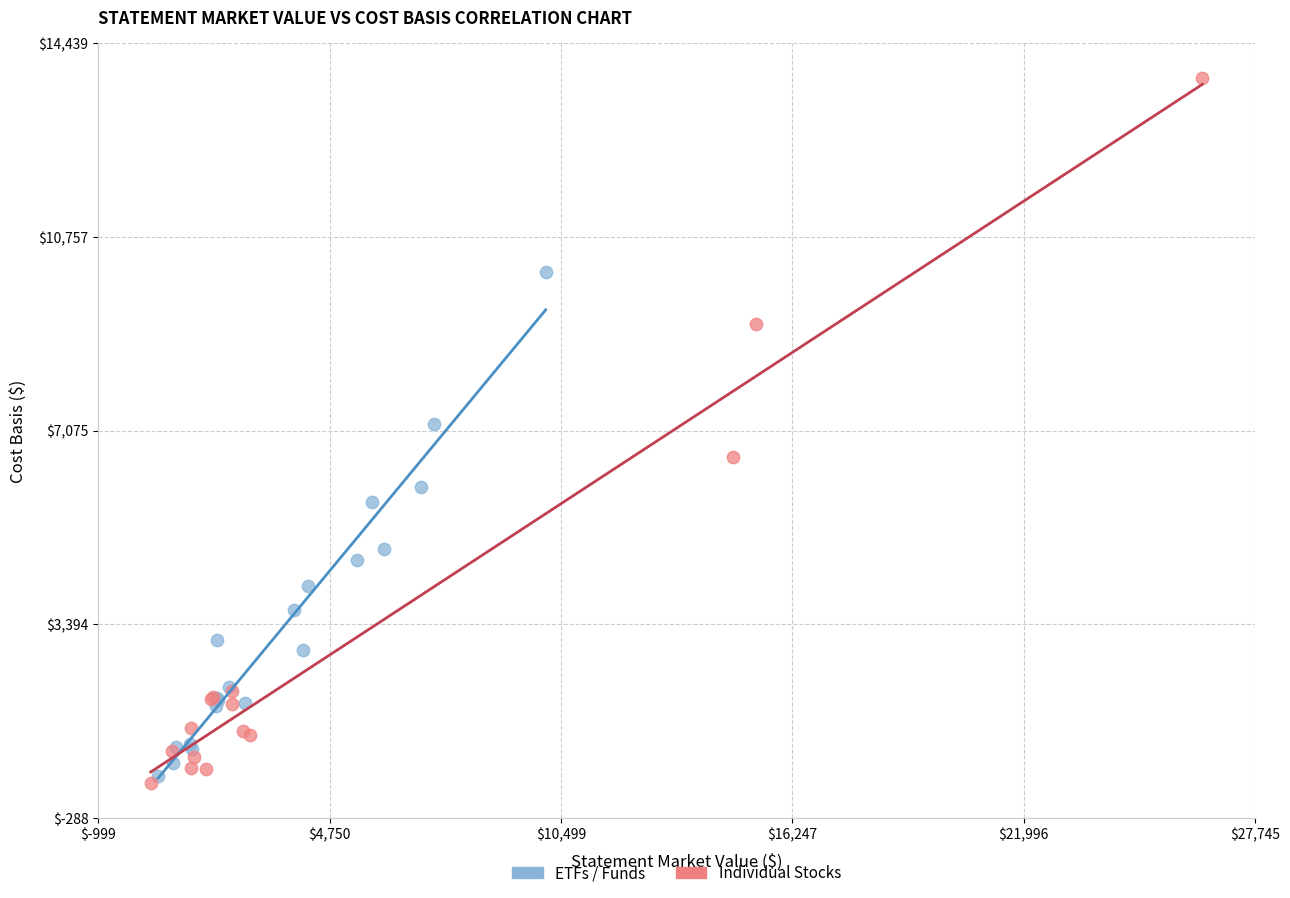

What are all the series names shown in the legend?

ETFs / Funds, Individual Stocks